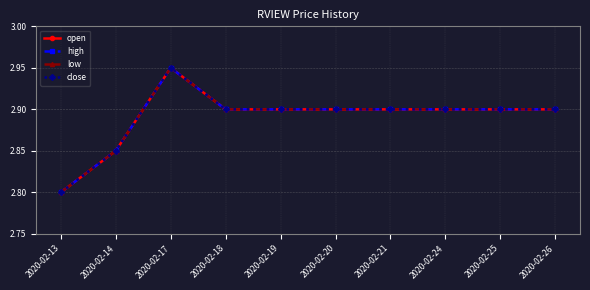

Which label corresponds to the largest value in the chart?

2020-02-17